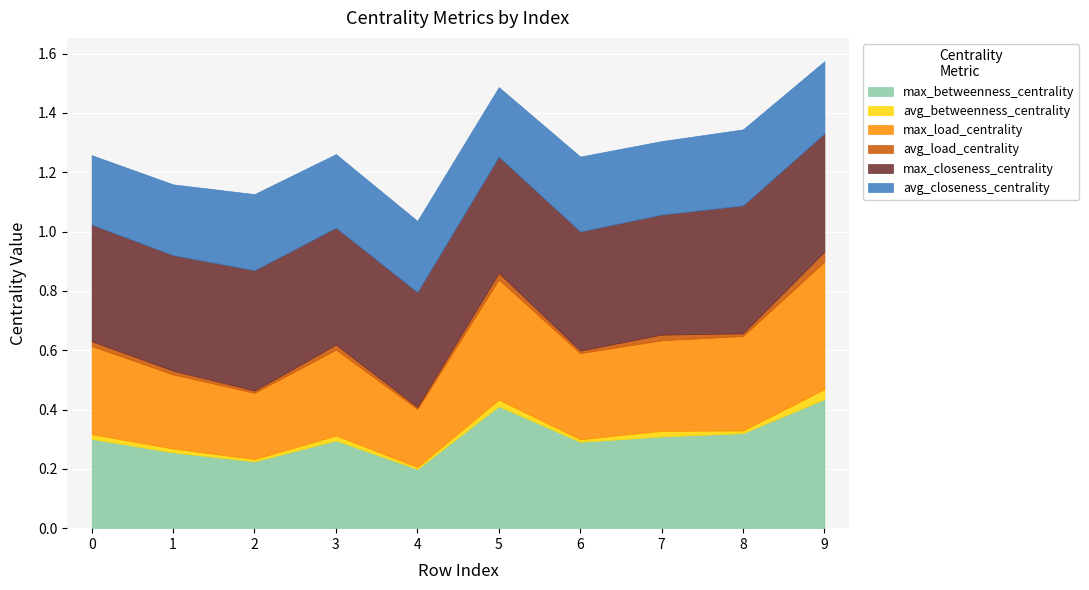

What is the highest value of the avg_closeness_centrality series?

0.3